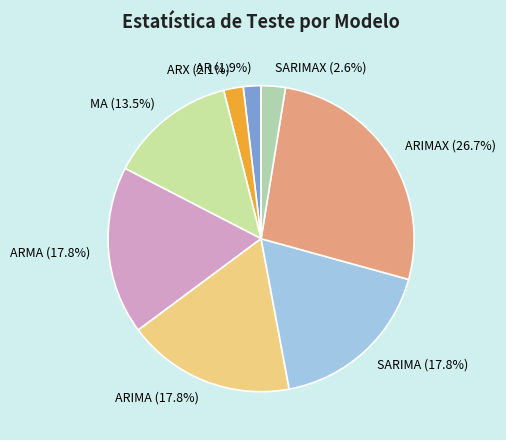

To the nearest percent, what percentage of the pie is ARIMAX?

27%